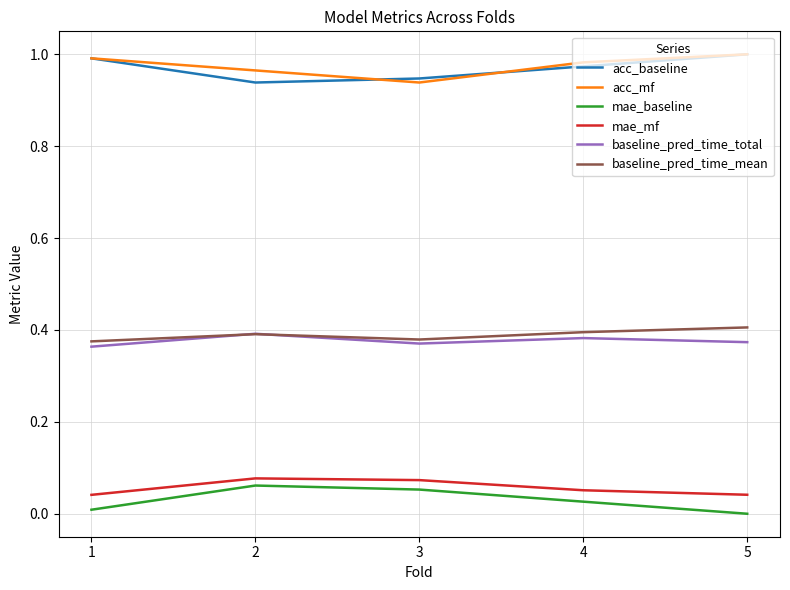

True or false: mae_baseline and baseline_pred_time_mean intersect in this chart.

False